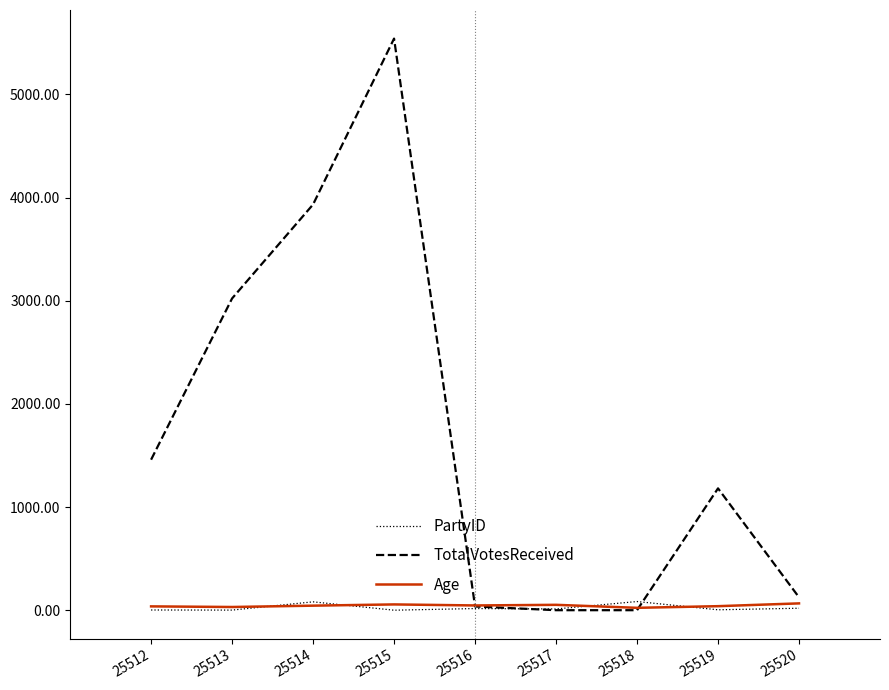

The TotalVotesReceived series shows -2204 at 25517. True or false?

False